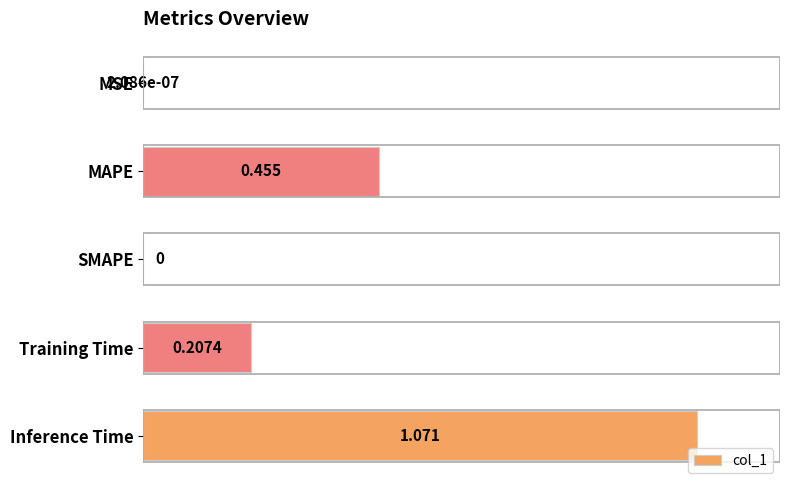

Which category has the highest value across all series?

Inference Time